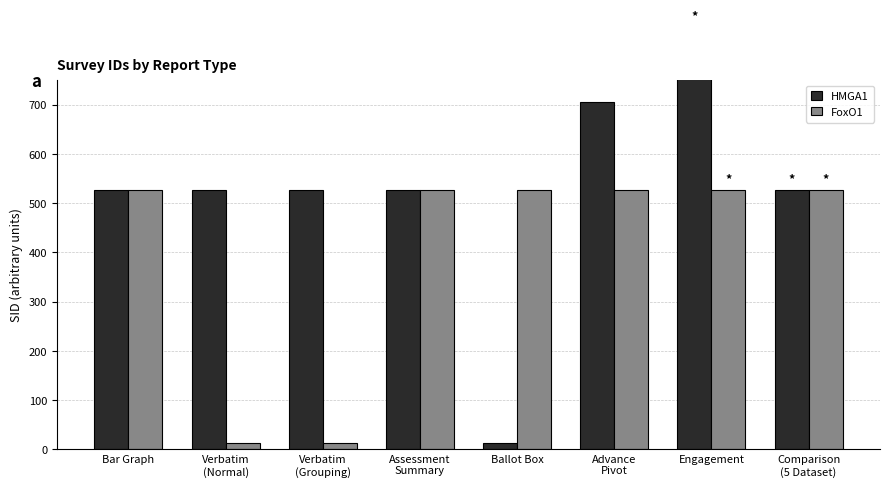

Rank the series by their average value, from highest to lowest.

HMGA1, FoxO1